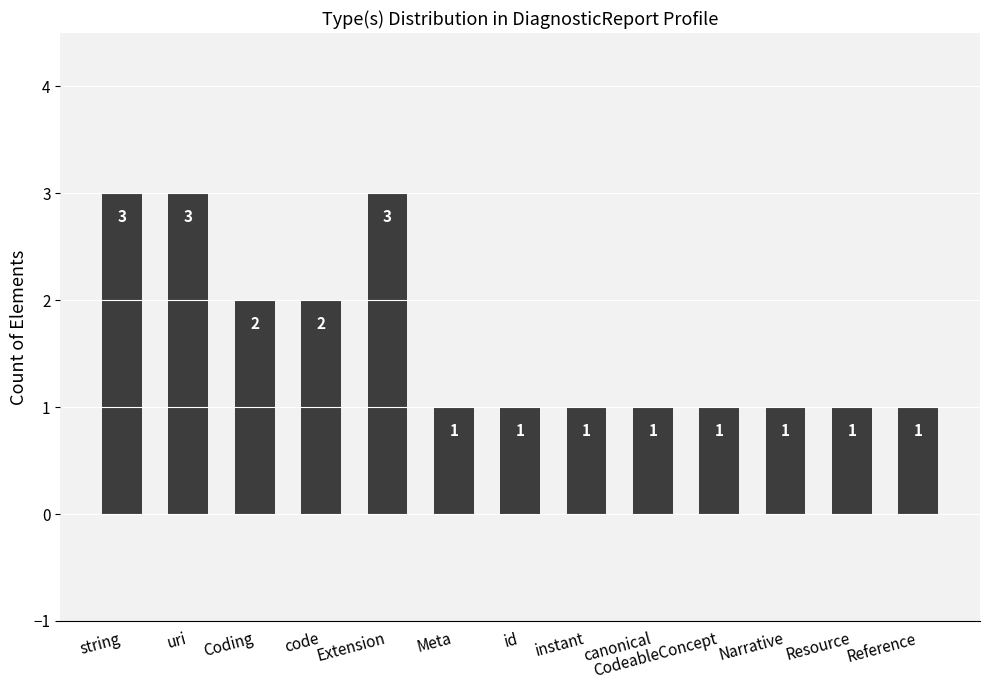

How many values are between 1 and 2?

10